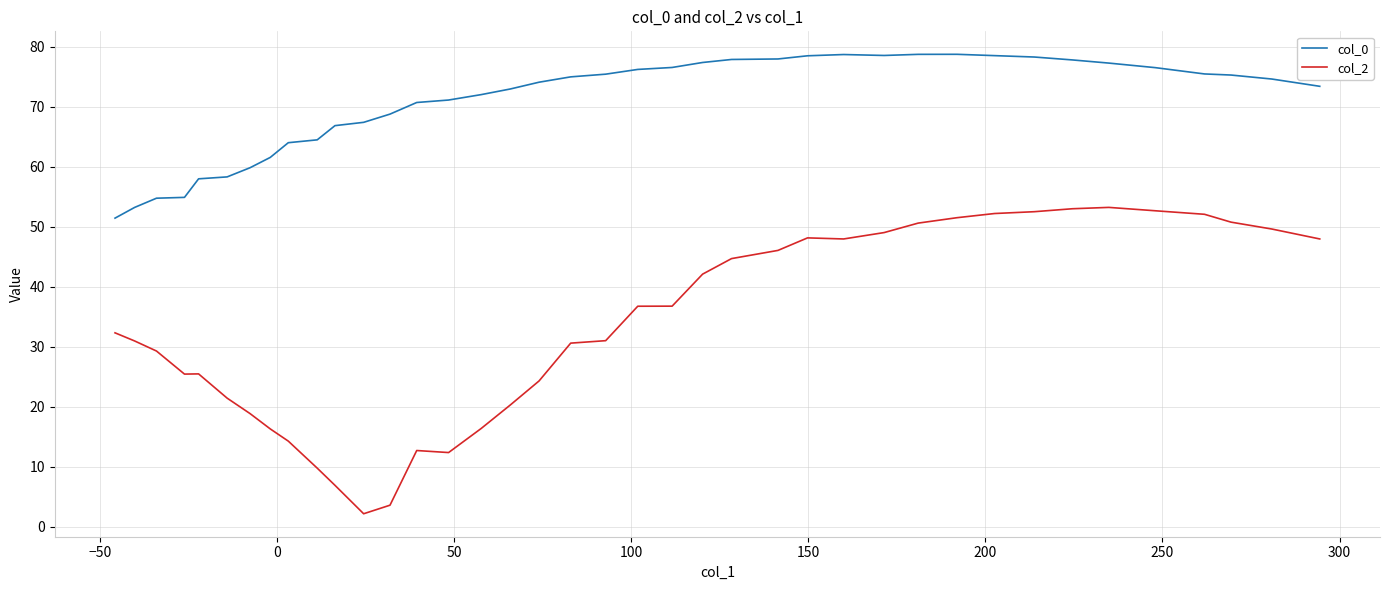

Does the chart have visible grid lines?

Yes